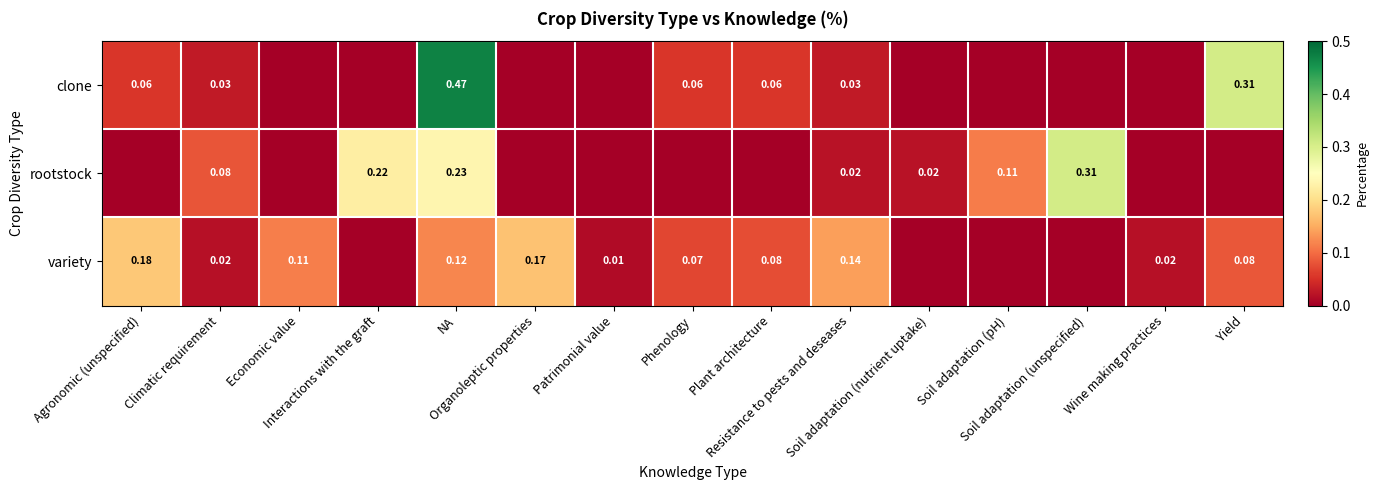

How many values in rootstock are above zero?

7